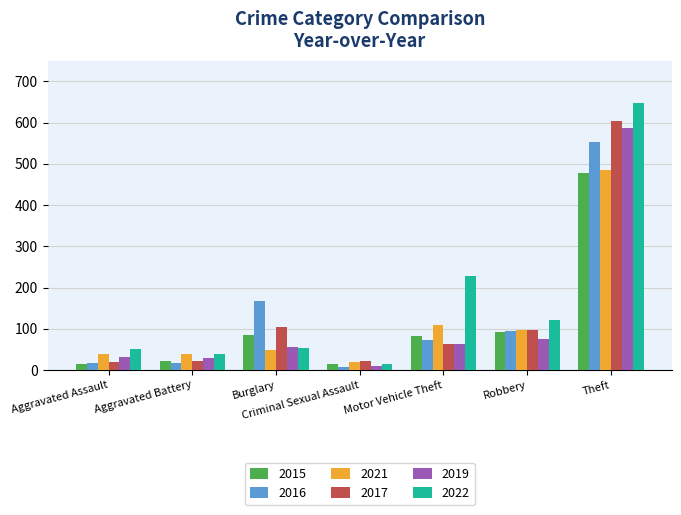

What is the sum of all 2015 values?

787